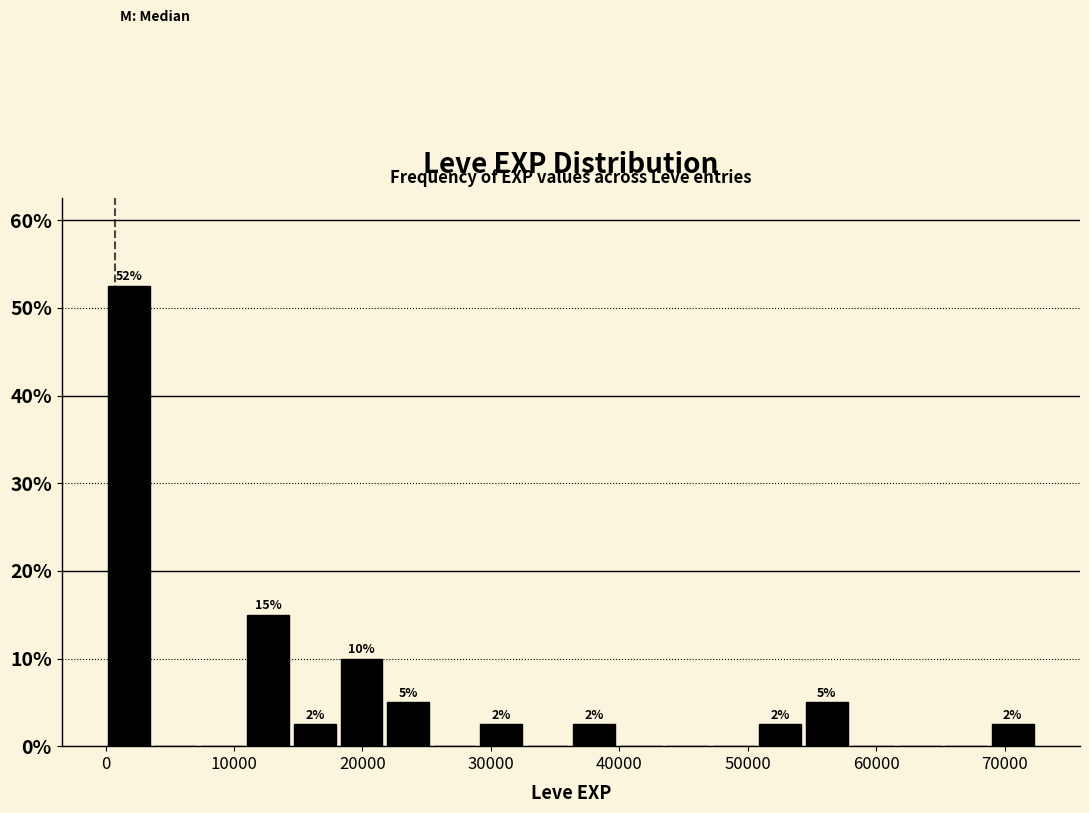

Read against the x-axis, roughly where is the centre of the tallest bar?

2000